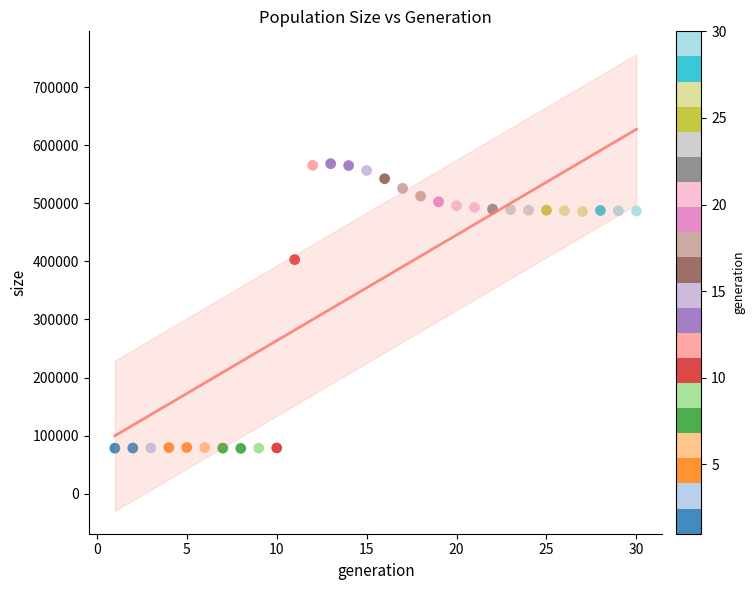

What is the range of Y values (max minus min)?

490390